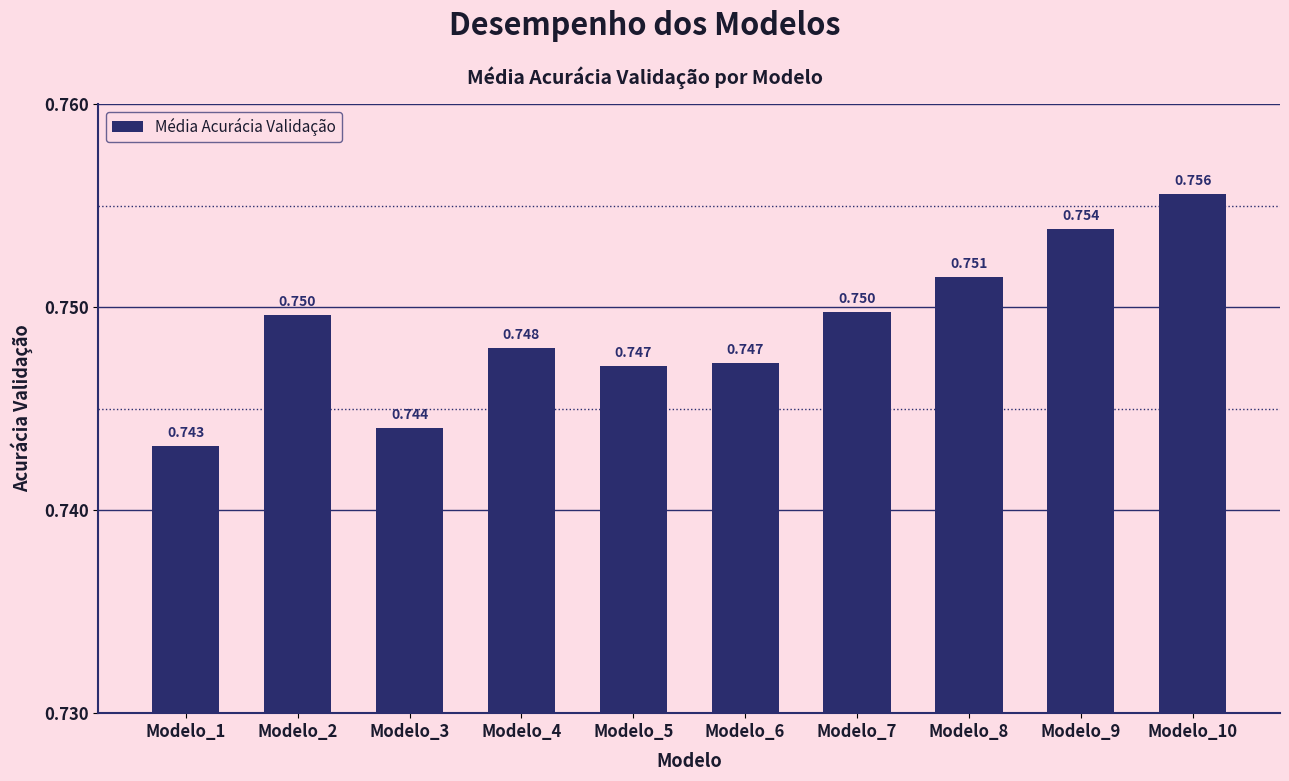

Are the bars horizontal?

No